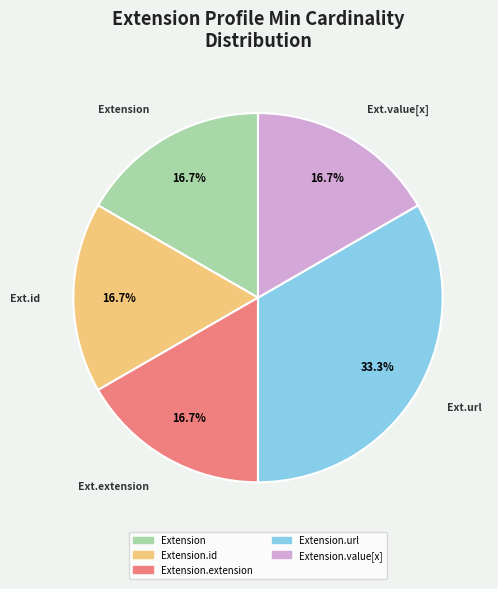

Does any single category account for the majority?

No